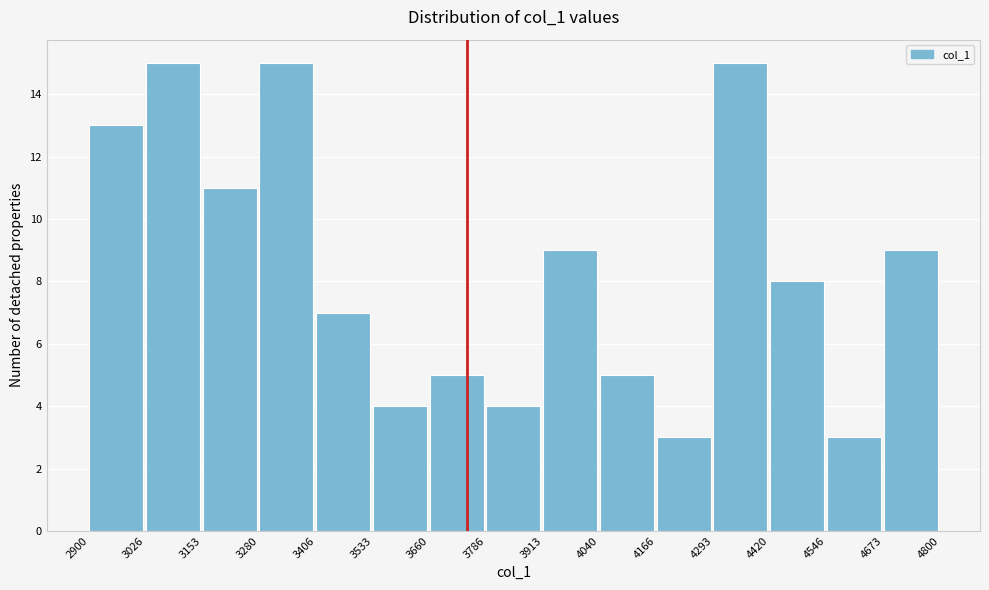

What is the height of the bar covering 3786 to 3913 on the x-axis? The values are not printed on the chart, so give them approximately, as read against the axis.

4